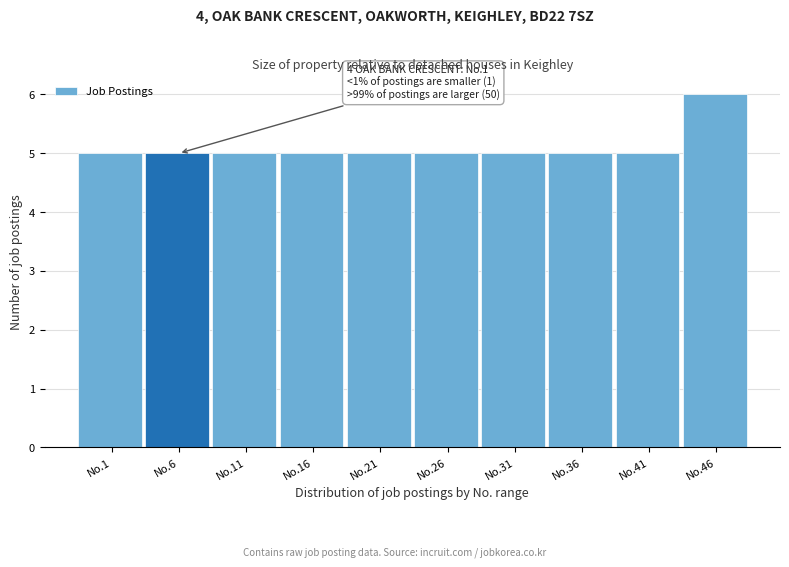

Reading left to right, what are all the values shown in this chart?

5	5	5	5	5	5	5	5	5	6